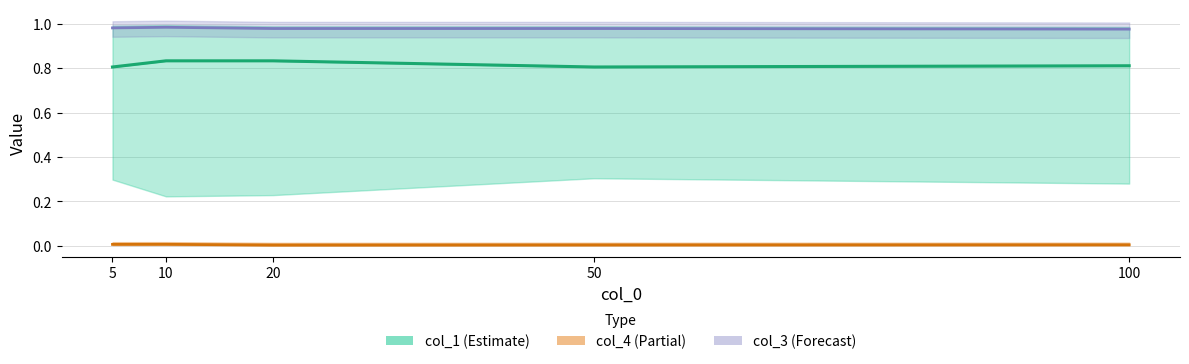

Rank the categories by value from lowest to highest.

5, 50, 100, 10, 20